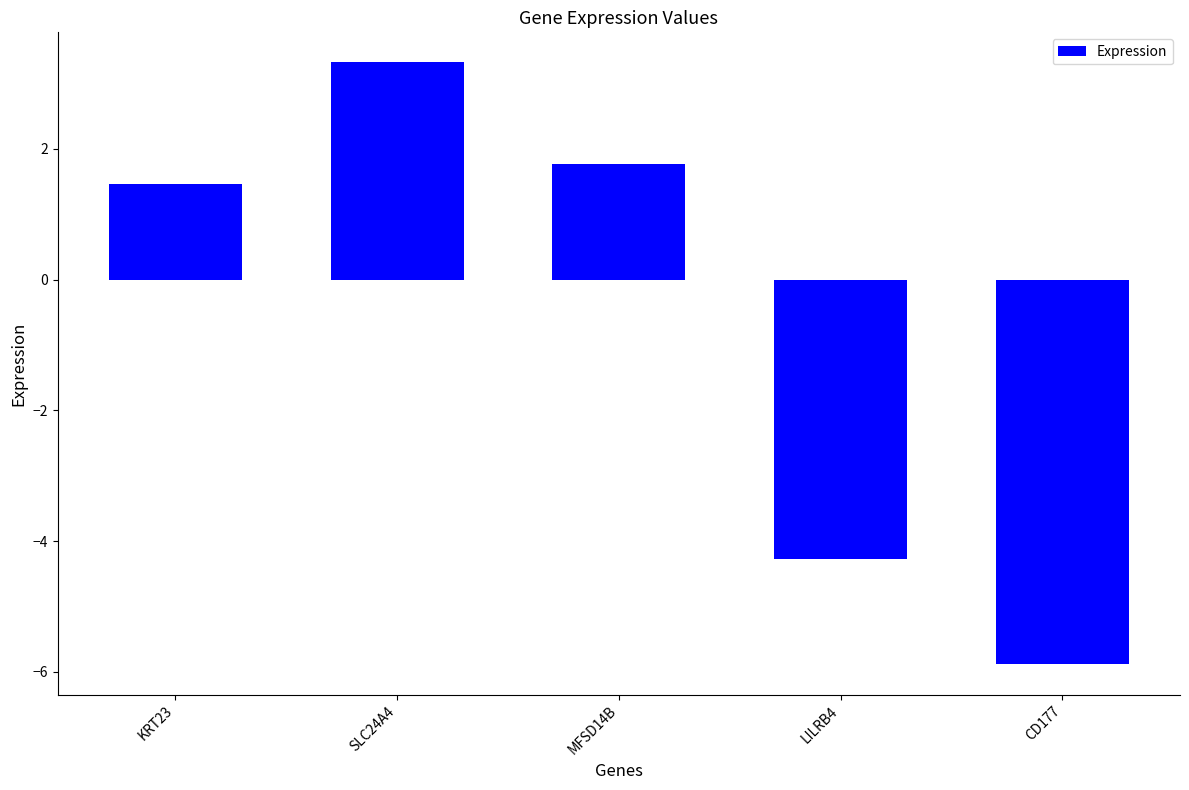

Rank the categories by value from highest to lowest.

SLC24A4, MFSD14B, KRT23, LILRB4, CD177